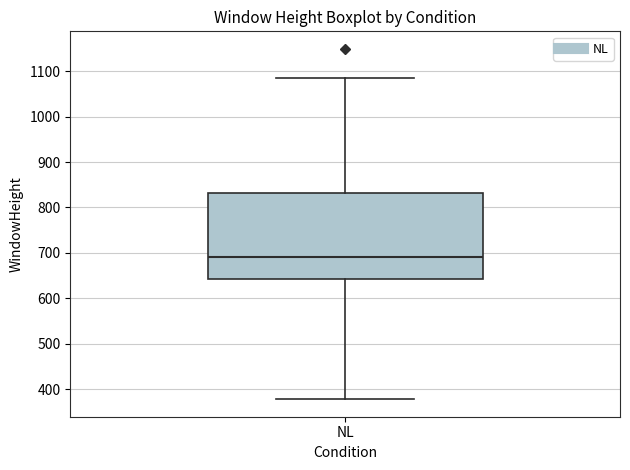

Read this box plot against the y-axis: the position of the median line, the range covered by the box, and the ends of both whiskers. The values are not printed on the chart, so give them approximately, as read against the axis.

median 690, box 640 to 830, whiskers 380 to 1090